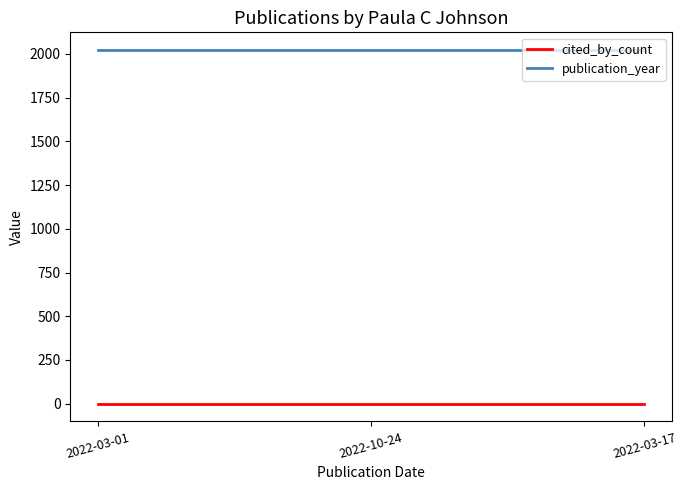

What is the maximum value for publication_year?

2022